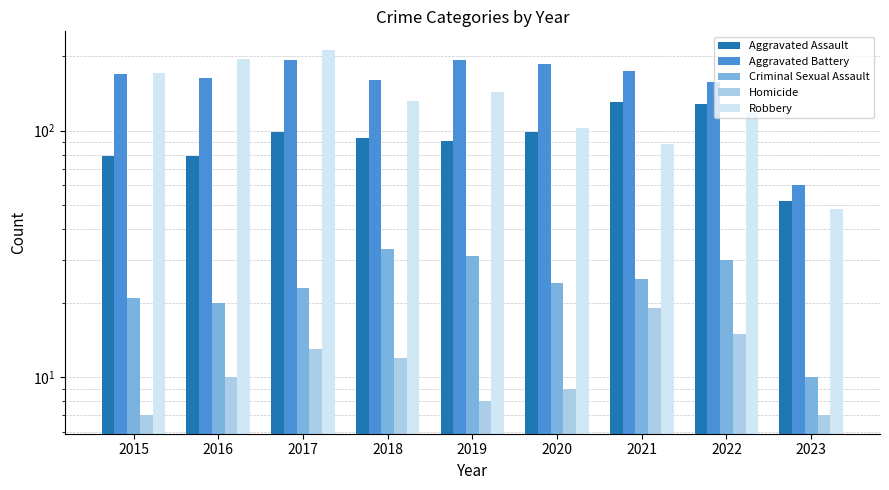

The Robbery series shows 41 at 2015. True or false?

False